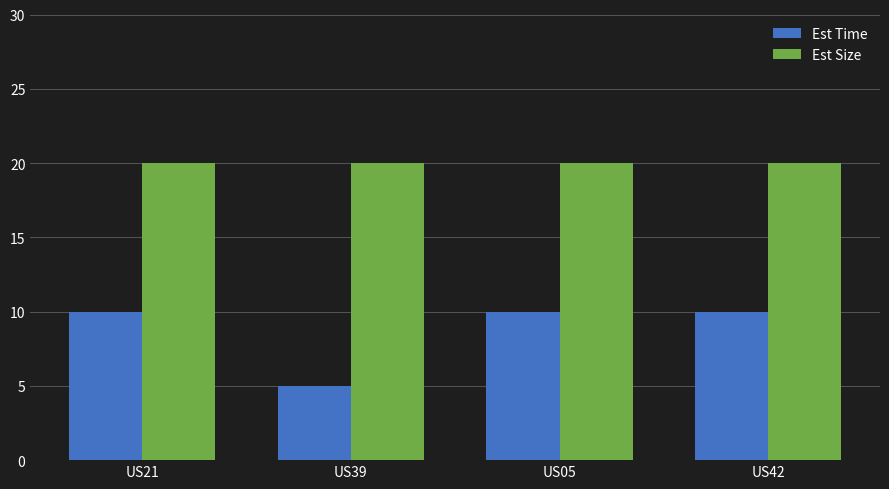

What position from the right is US21?

4